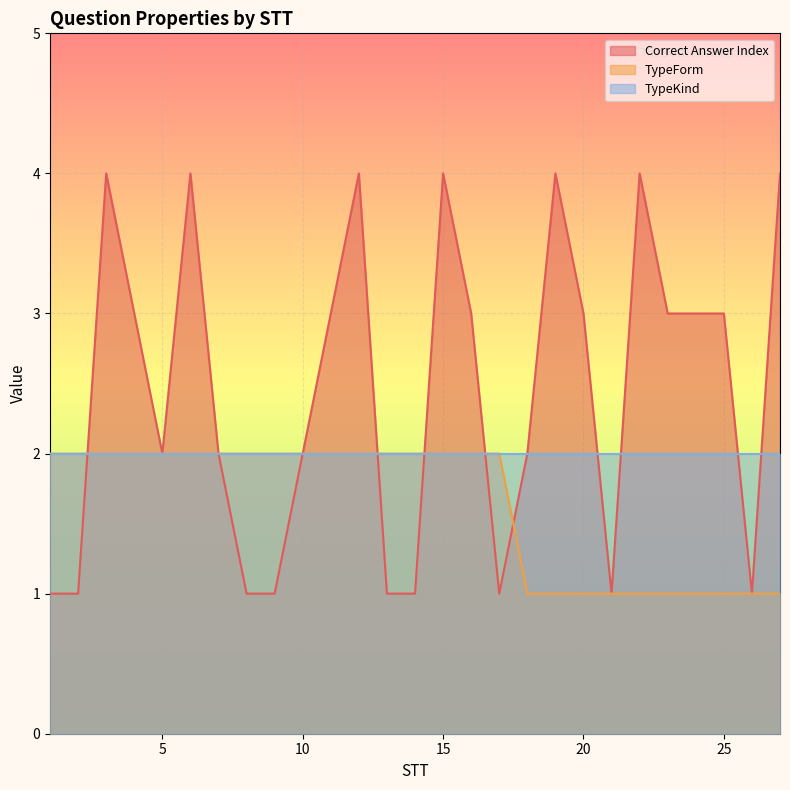

How many interior local peaks does the Correct Answer Index series have?

6